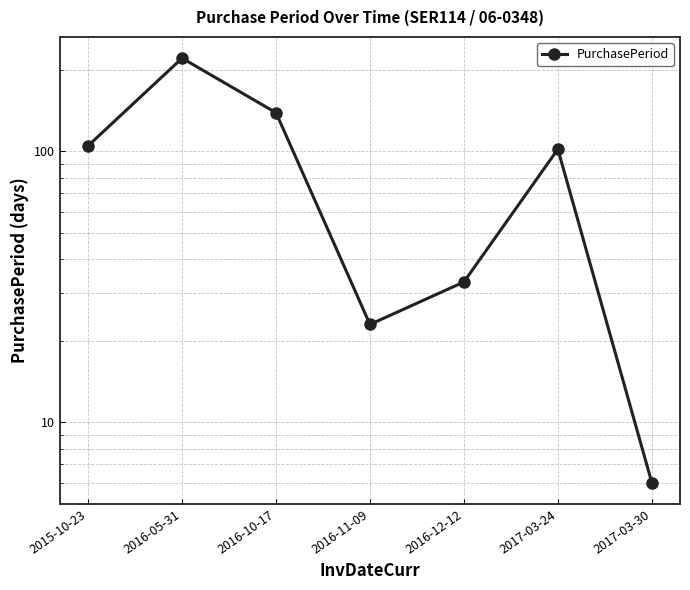

At which category does the data reach its first local peak?

2016-05-31